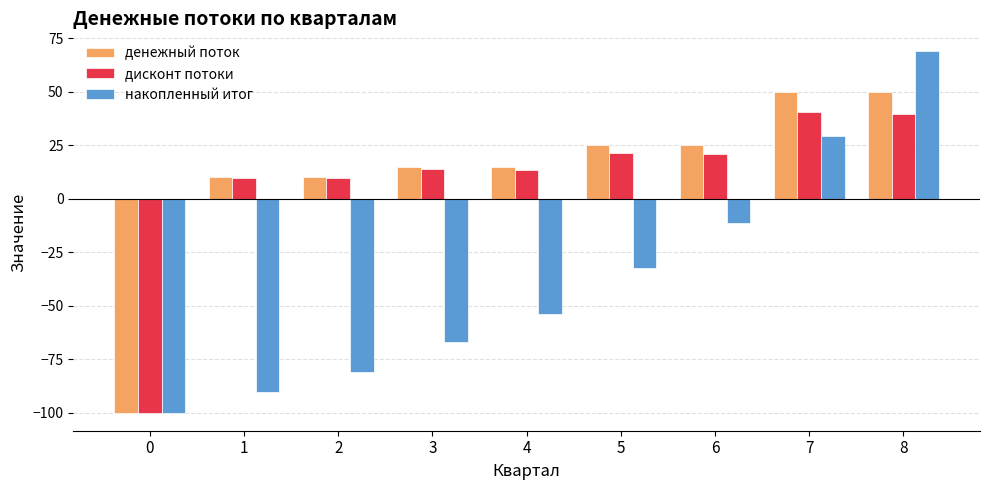

Which series has the widest spread of values?

накопленный итог